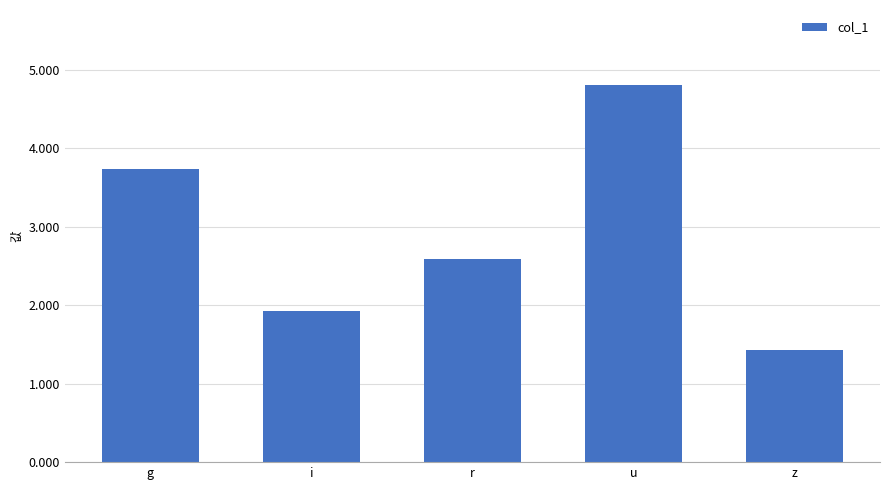

The value at r is 0.8. True or false?

False